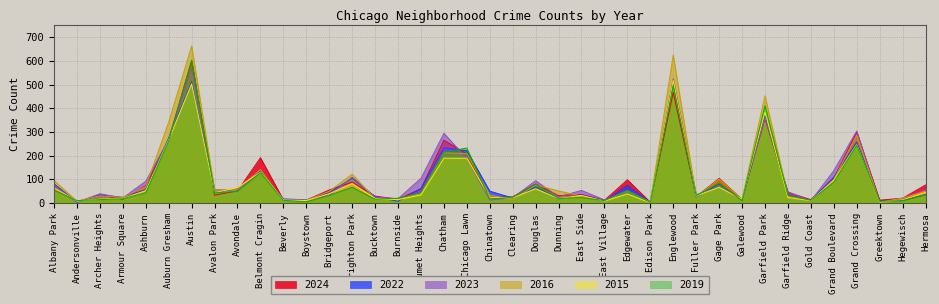

What is the average value of the 2016 series?

107